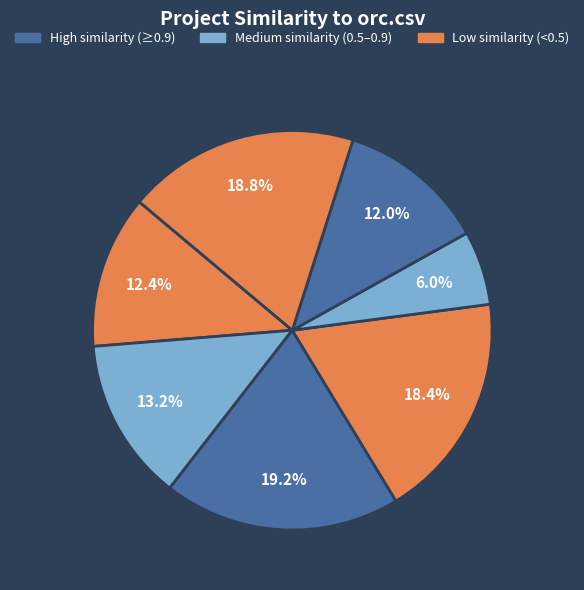

How many segments does this pie chart have?

7